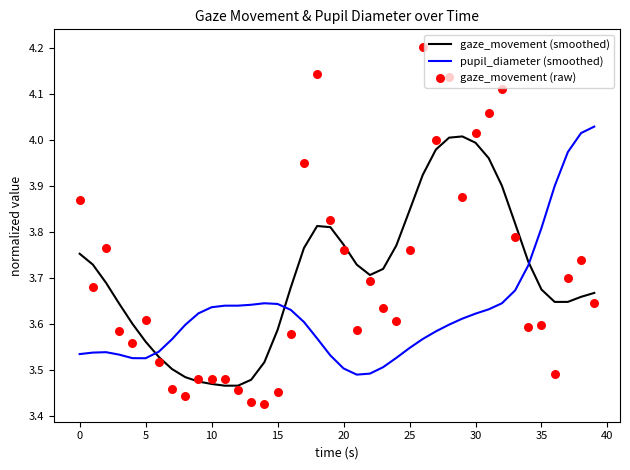

At which category is the sum across all series the highest?

28